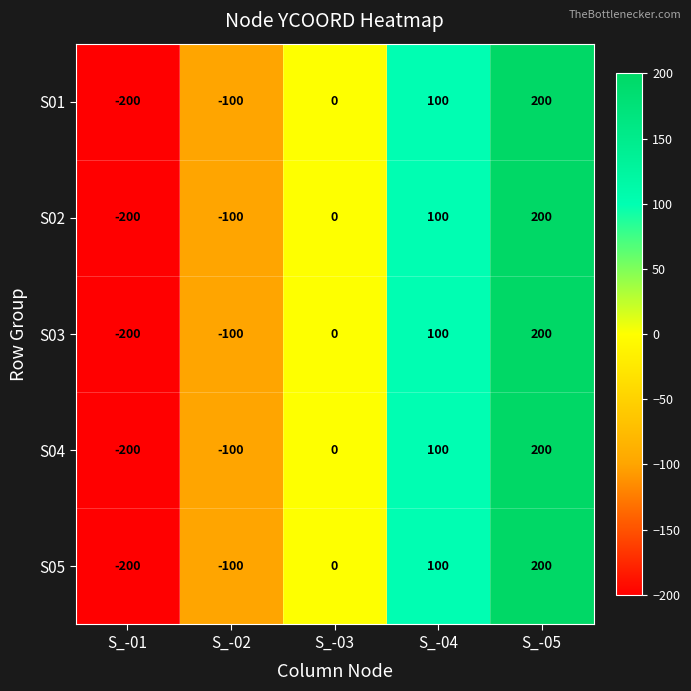

Reading left to right, extract all data points from this chart.

S01: -200	-100	0	100	200
S02: -200	-100	0	100	200
S03: -200	-100	0	100	200
S04: -200	-100	0	100	200
S05: -200	-100	0	100	200